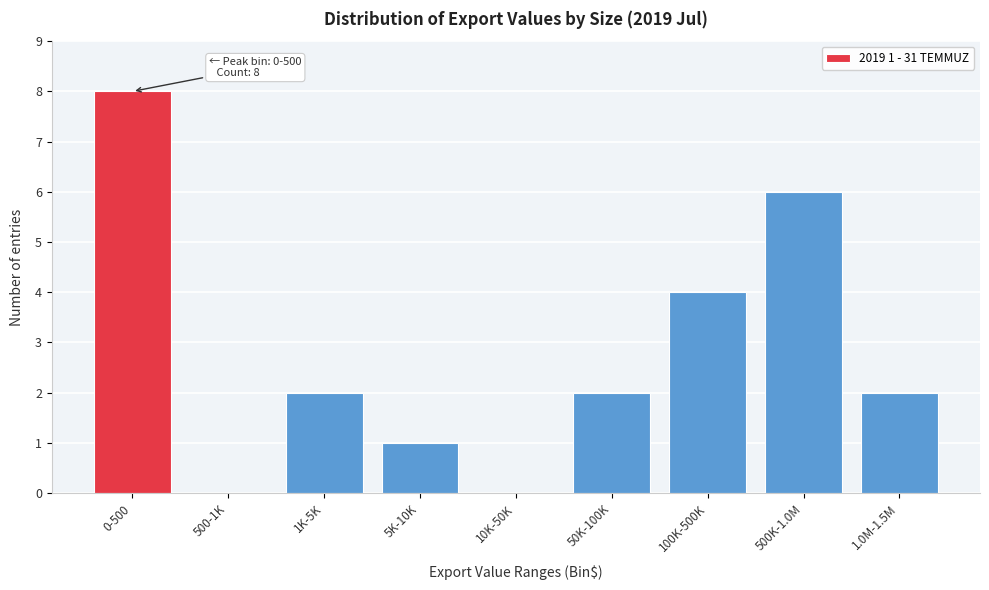

Reading left to right, transcribe all the data shown in this chart.

0-500=8	500-1K=0	1K-5K=2	5K-10K=1	10K-50K=0	50K-100K=2	100K-500K=4	500K-1.0M=6	1.0M-1.5M=2